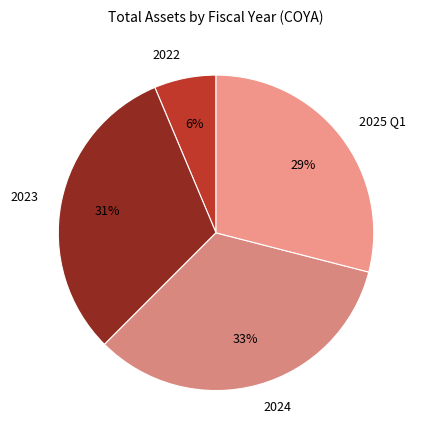

Is it true that 2025 Q1 is 29% of the pie?

True